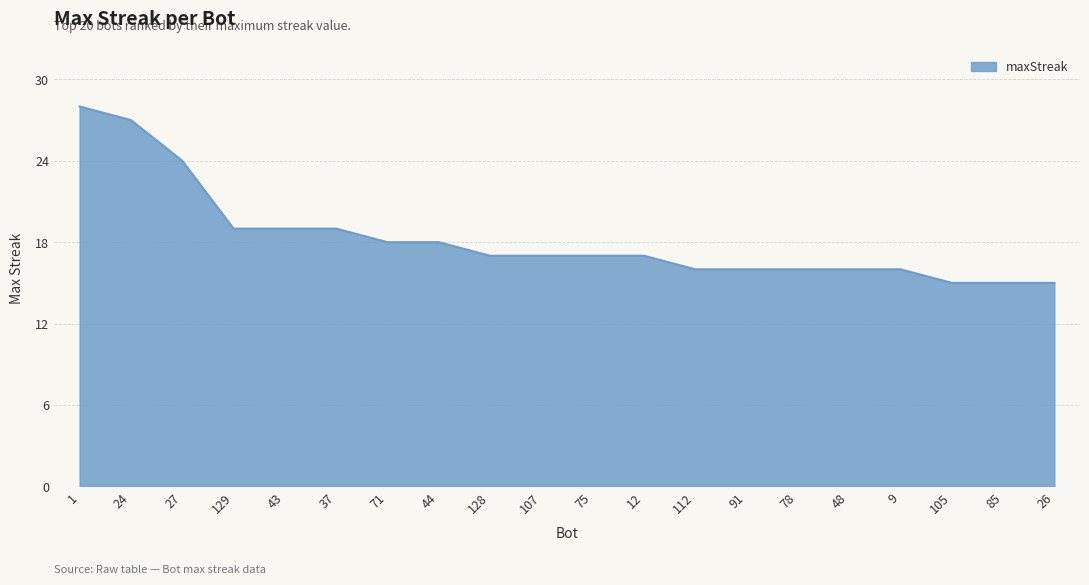

What is the change in value from 71 to 75?

-1